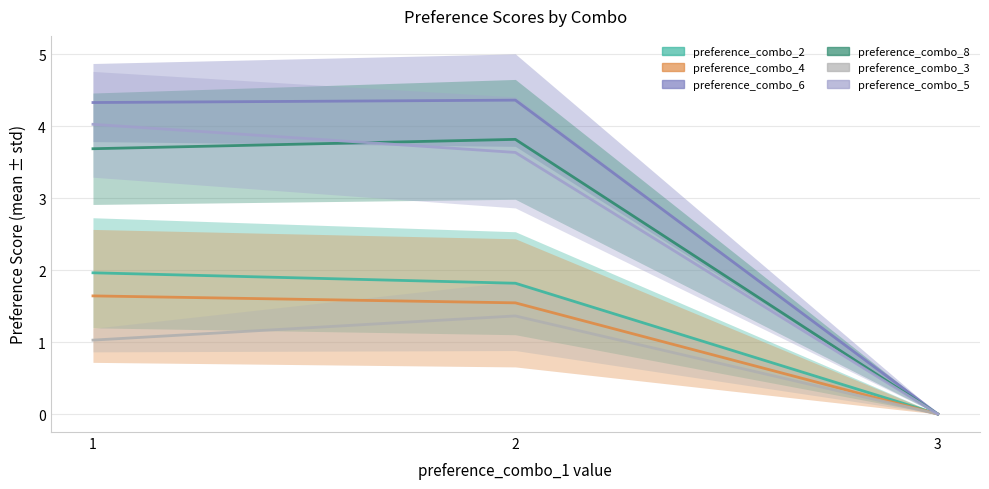

True or false: preference_combo_5 has a value of 4.0 at 1.

True